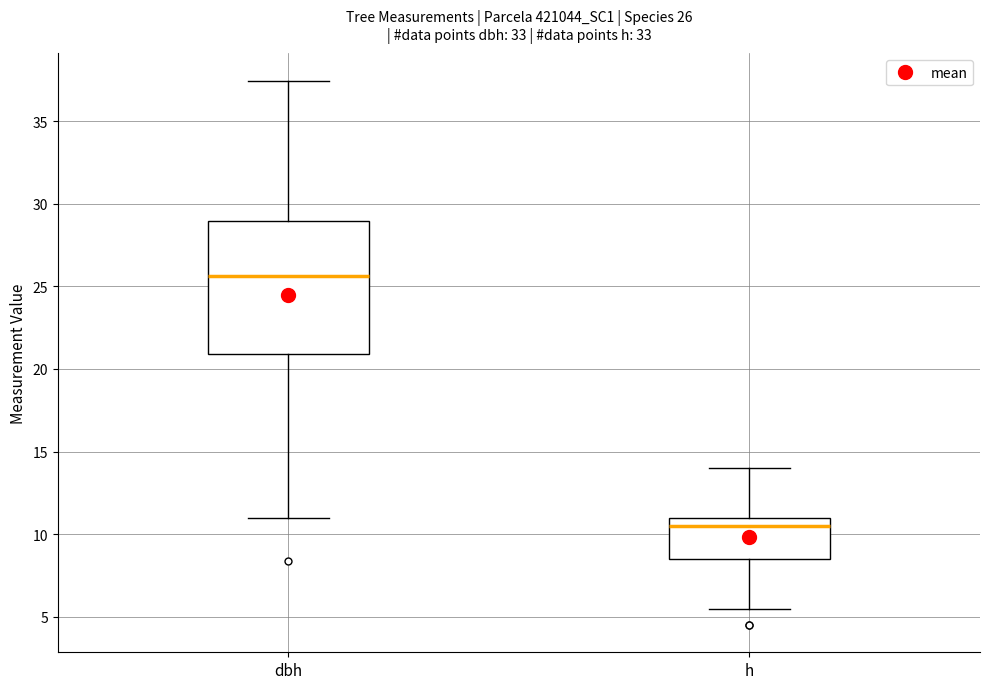

Comparing the boxes themselves (not the whiskers), which one is the tallest?

dbh